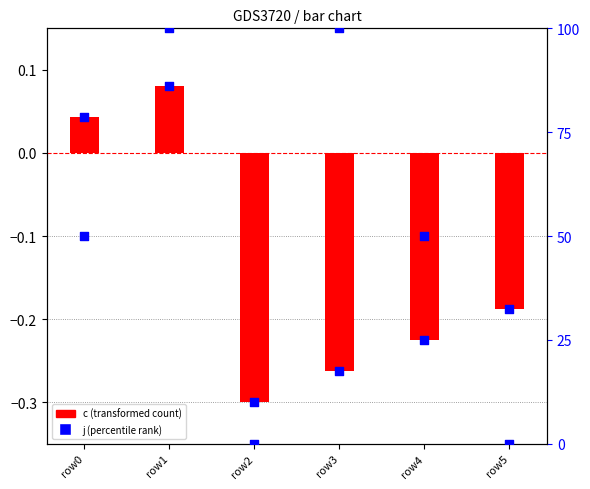

Which series has the largest total across all categories?

j (rank)